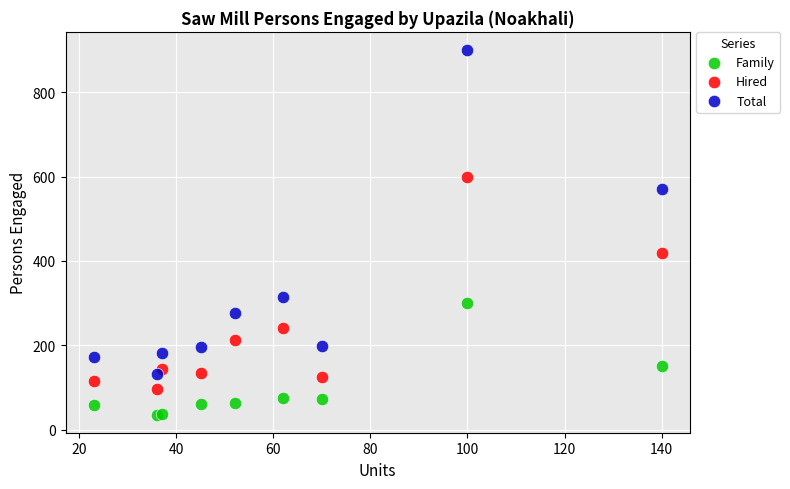

Across all series, what Y value is closest to 468?

420